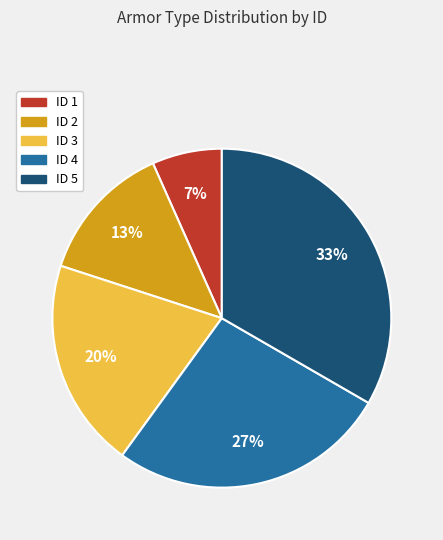

Rank the categories by value from lowest to highest.

ID 1, ID 2, ID 3, ID 4, ID 5